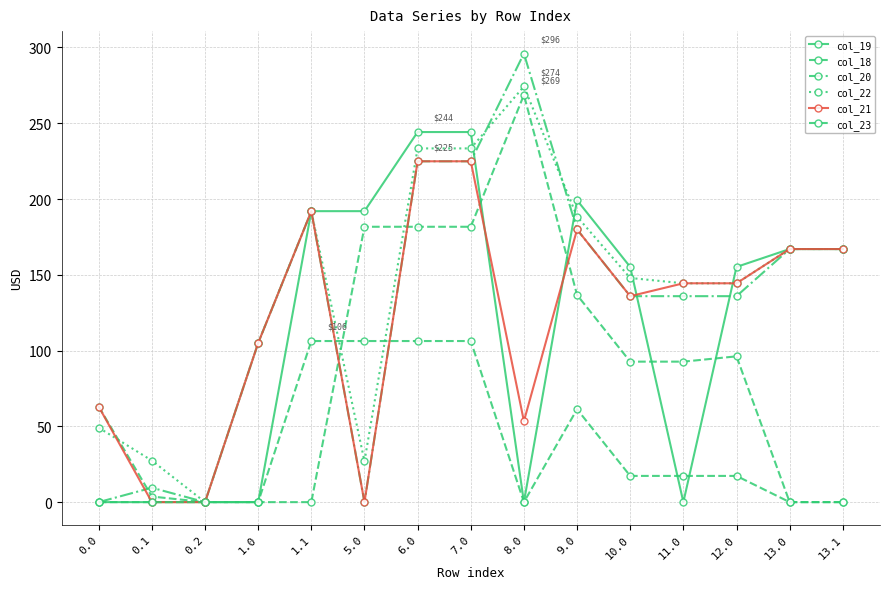

What position from the left is 1.0?

4